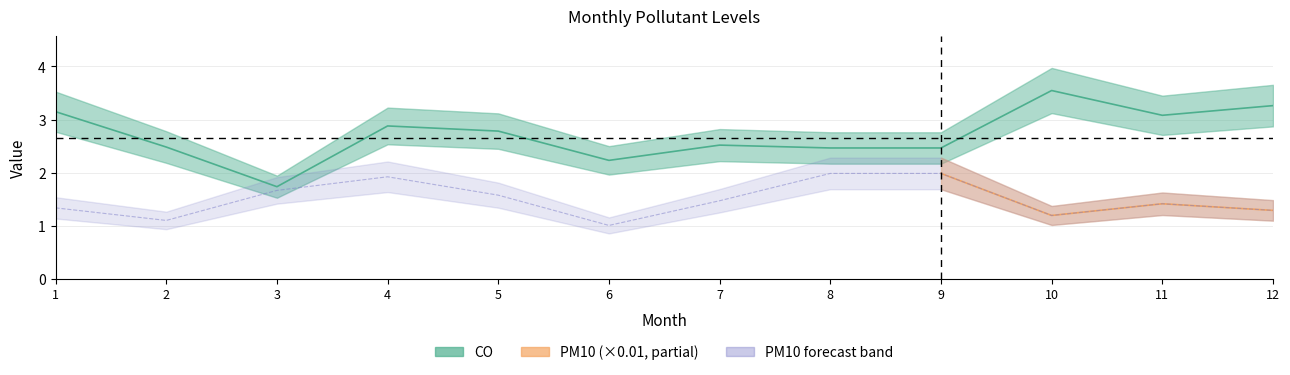

True or false: CO and PM10 intersect in this chart.

False